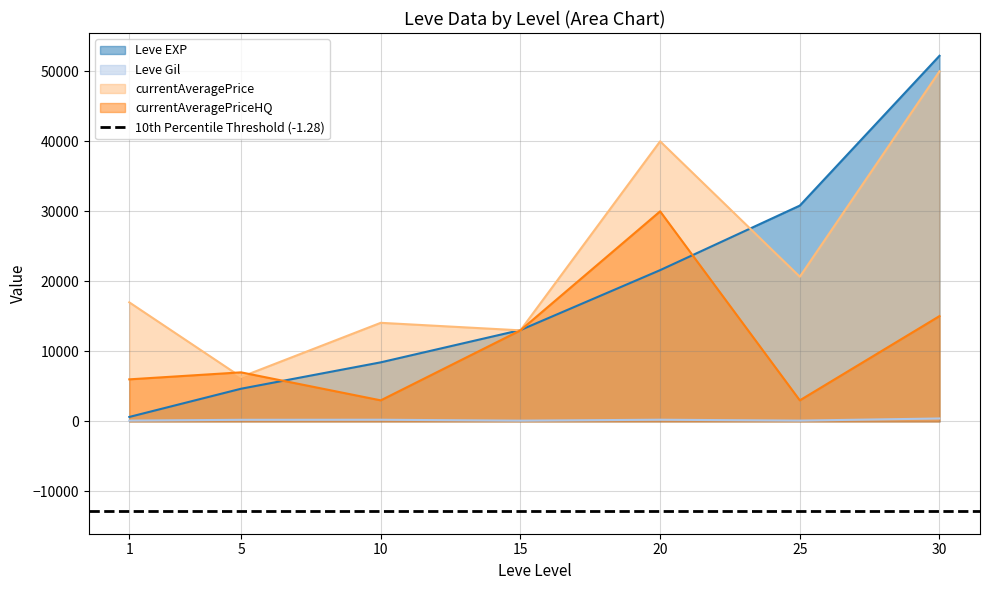

Which category has the highest value across all series?

30